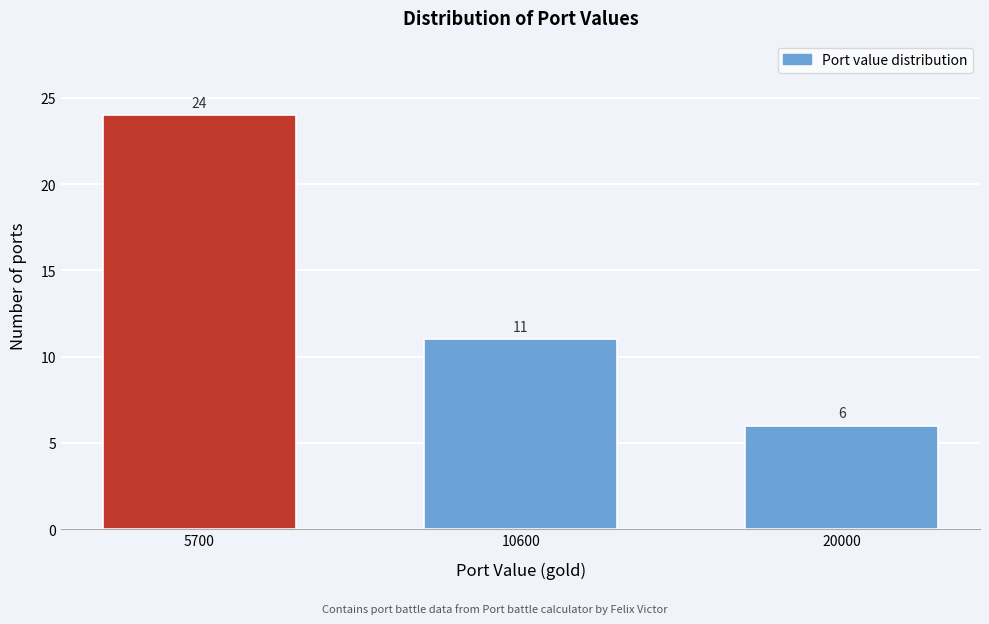

Reading left to right, transcribe all the data shown in this chart.

5700=24	10600=11	20000=6